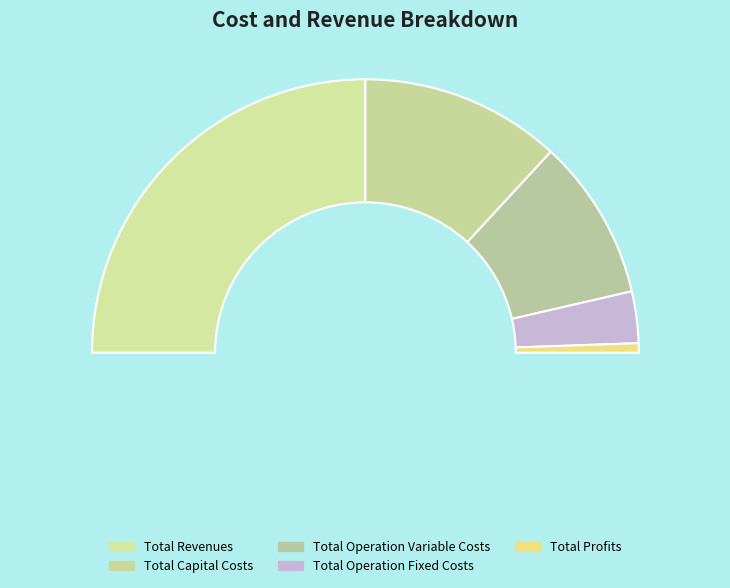

To the nearest percent, what portion does Total Revenues represent?

50%